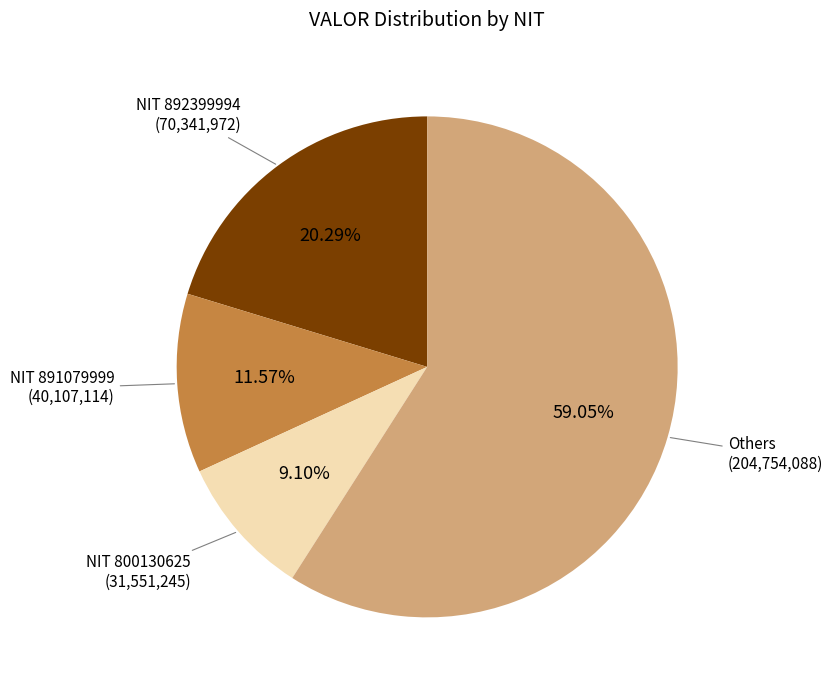

Rank the categories by value from highest to lowest.

Others (204,754,088), NIT 892399994 (70,341,972), NIT 891079999 (40,107,114), NIT 800130625 (31,551,245)